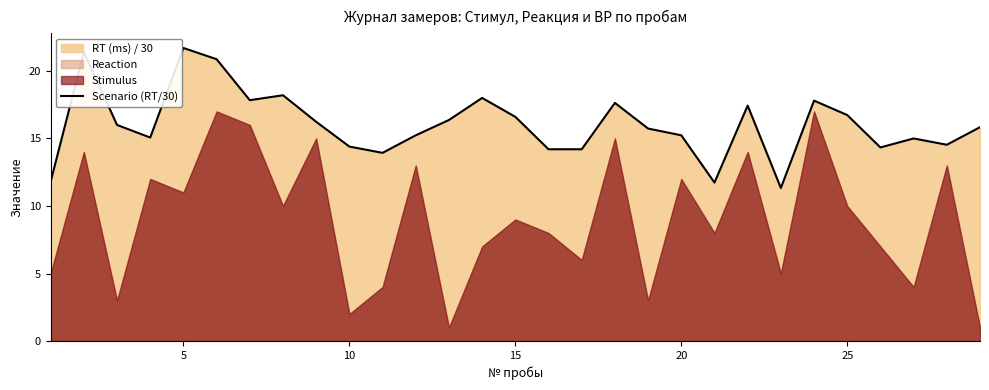

What is the maximum value for Scenario (RT/30)?

21.7